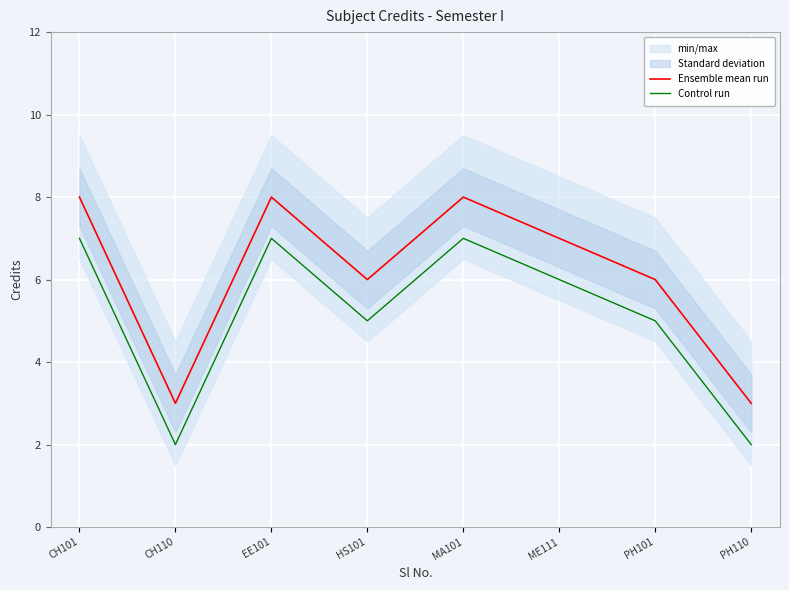

What is the minimum value shown in the chart?

2